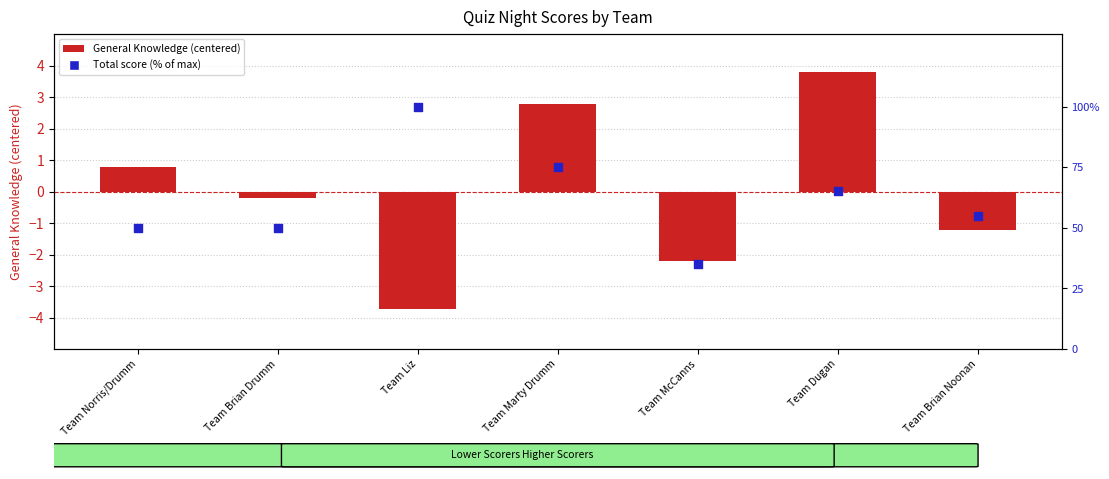

What are all the series names shown in the legend?

General Knowledge (centered), Total score (% of max)